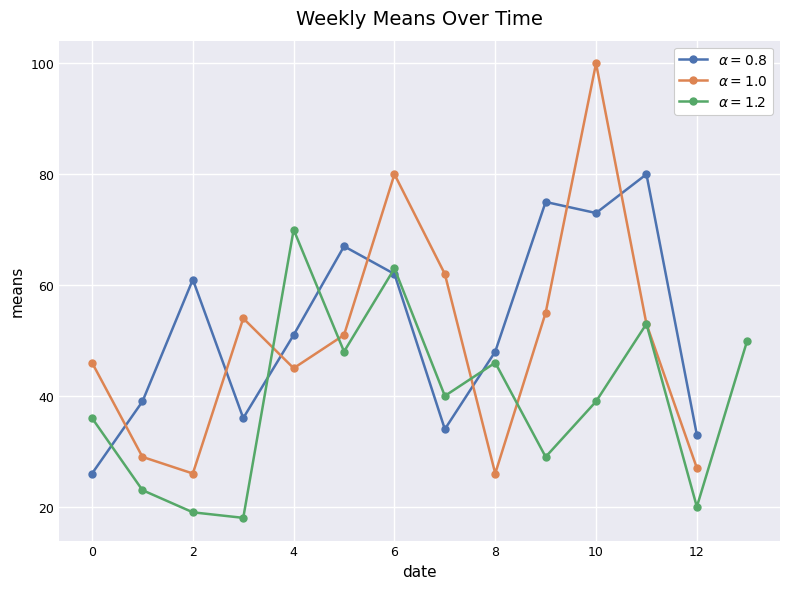

What is the average value?

47